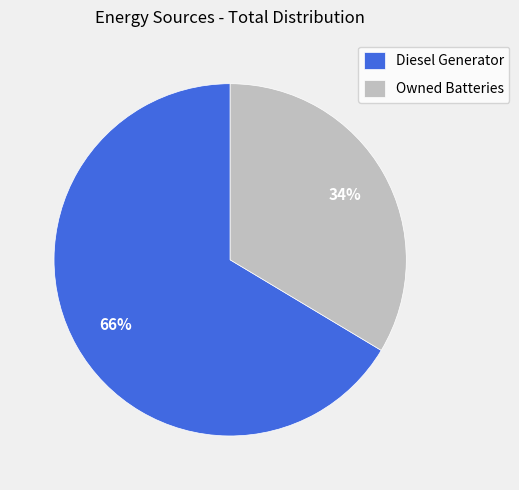

Between Owned Batteries and Diesel Generator, which is larger?

Diesel Generator